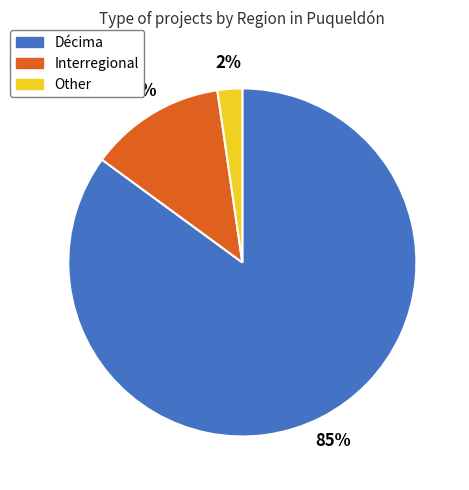

What percentage is the Décima slice, to the nearest percent?

85%